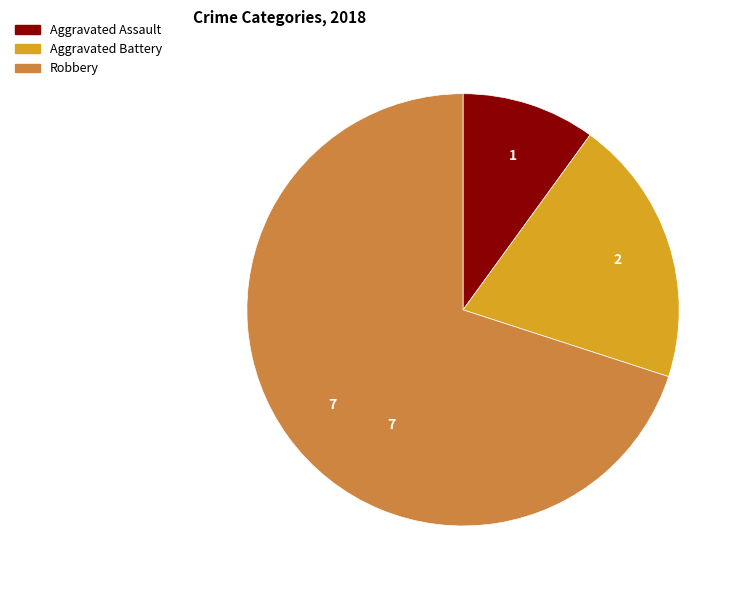

Which category has the biggest portion of the pie?

Robbery